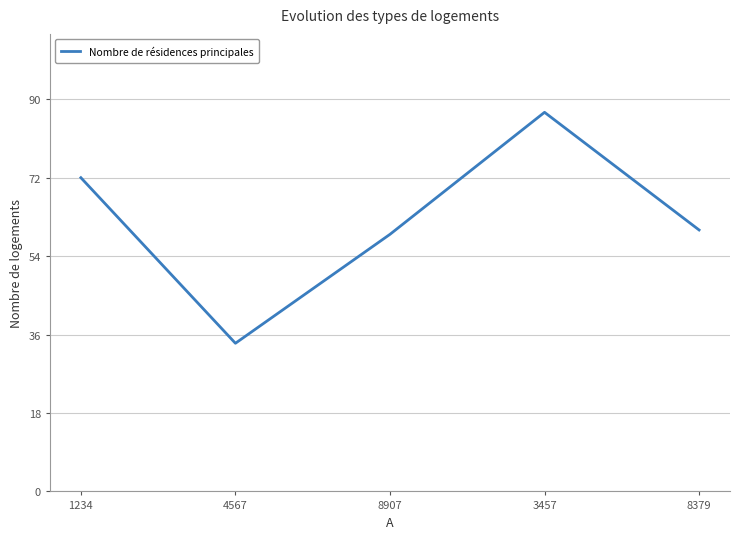

What is the greatest value displayed?

87